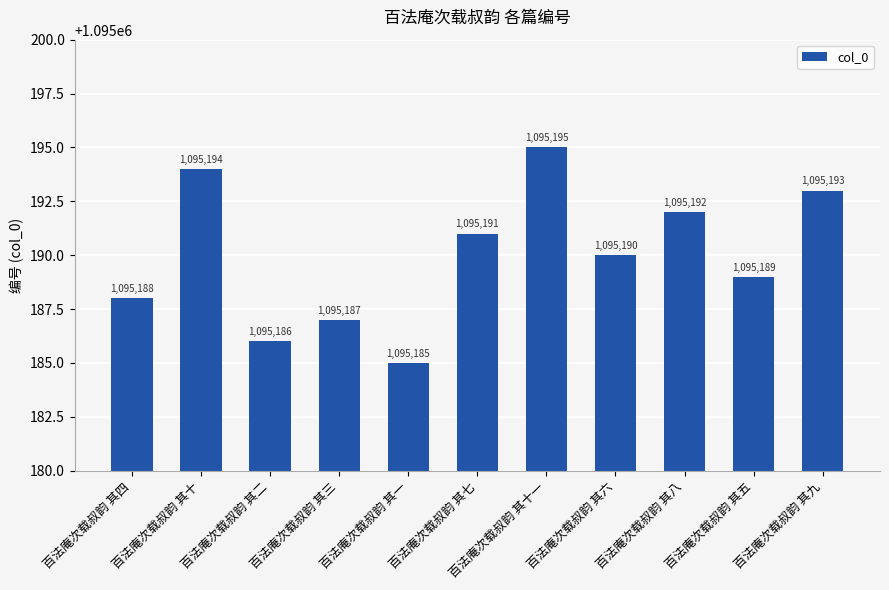

Where does the data first go above 1095190?

百法庵次载叔韵 其十